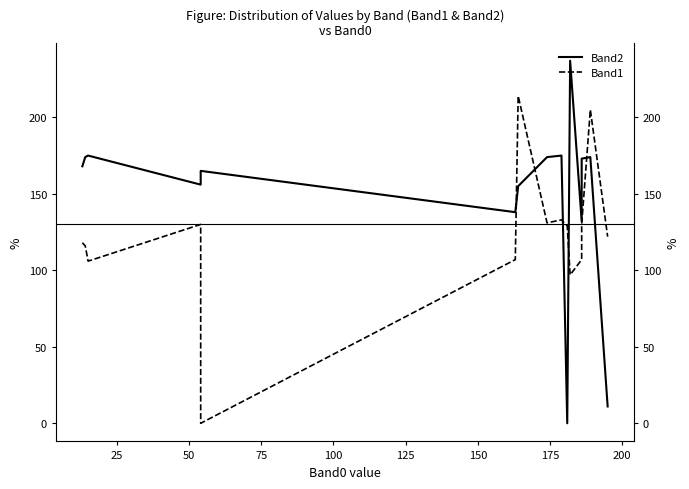

Is this an area chart (filled region under the line)?

No